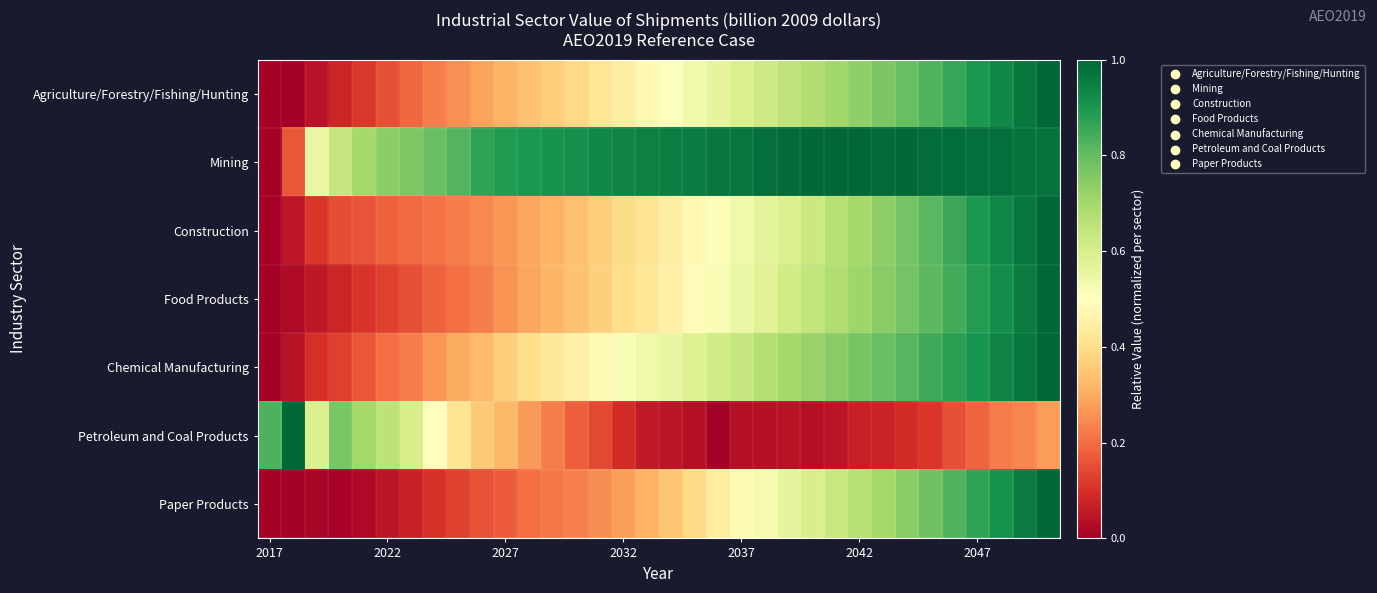

Reading left to right, transcribe all the data shown in this chart.

Agriculture/Forestry/Fishing/Hunting: 0.0	0.0	0.0	0.1	0.1	0.2	0.2	0.2	0.3	0.3	0.3	0.3	0.4	0.4	0.4	0.4	0.5	0.5	0.5	0.6	0.6	0.6	0.6	0.7	0.7	0.7	0.8	0.8	0.8	0.9	0.9	0.9	1.0	1.0
Mining: 0.0	0.2	0.6	0.6	0.7	0.7	0.8	0.8	0.8	0.9	0.9	0.9	0.9	0.9	0.9	0.9	0.9	1.0	1.0	1.0	1.0	1.0	1.0	1.0	1.0	1.0	1.0	1.0	1.0	1.0	1.0	1.0	1.0	1.0
Construction: 0.0	0.0	0.1	0.1	0.2	0.2	0.2	0.2	0.2	0.2	0.3	0.3	0.3	0.3	0.4	0.4	0.4	0.4	0.5	0.5	0.5	0.6	0.6	0.6	0.7	0.7	0.7	0.8	0.8	0.9	0.9	0.9	1.0	1.0
Food Products: 0.0	0.0	0.1	0.1	0.1	0.1	0.2	0.2	0.2	0.2	0.3	0.3	0.3	0.3	0.4	0.4	0.4	0.5	0.5	0.5	0.5	0.6	0.6	0.6	0.7	0.7	0.7	0.8	0.8	0.8	0.9	0.9	1.0	1.0
Chemical Manufacturing: 0.0	0.0	0.1	0.1	0.2	0.2	0.2	0.3	0.3	0.3	0.4	0.4	0.4	0.5	0.5	0.5	0.5	0.6	0.6	0.6	0.6	0.7	0.7	0.7	0.7	0.8	0.8	0.8	0.8	0.9	0.9	0.9	1.0	1.0
Petroleum and Coal Products: 0.8	1.0	0.6	0.8	0.7	0.7	0.6	0.5	0.4	0.4	0.3	0.3	0.2	0.2	0.1	0.1	0.1	0.0	0.0	0.0	0.0	0.0	0.0	0.0	0.0	0.1	0.1	0.1	0.1	0.2	0.2	0.2	0.2	0.3
Paper Products: 0.0	0.0	0.0	0.0	0.0	0.0	0.1	0.1	0.1	0.2	0.2	0.2	0.2	0.2	0.3	0.3	0.3	0.4	0.4	0.4	0.5	0.5	0.6	0.6	0.6	0.7	0.7	0.7	0.8	0.8	0.9	0.9	1.0	1.0